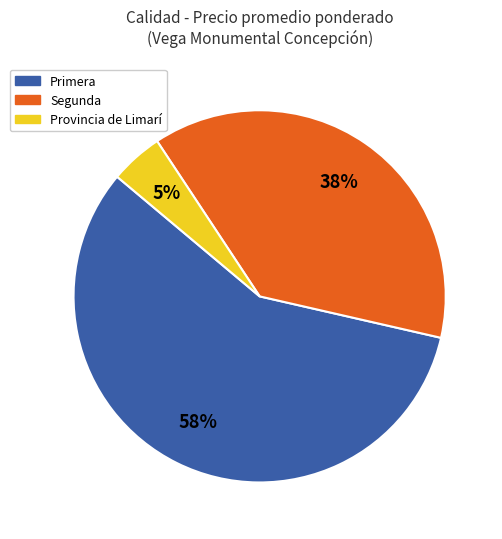

To the nearest percent, what is the average slice percentage?

33%